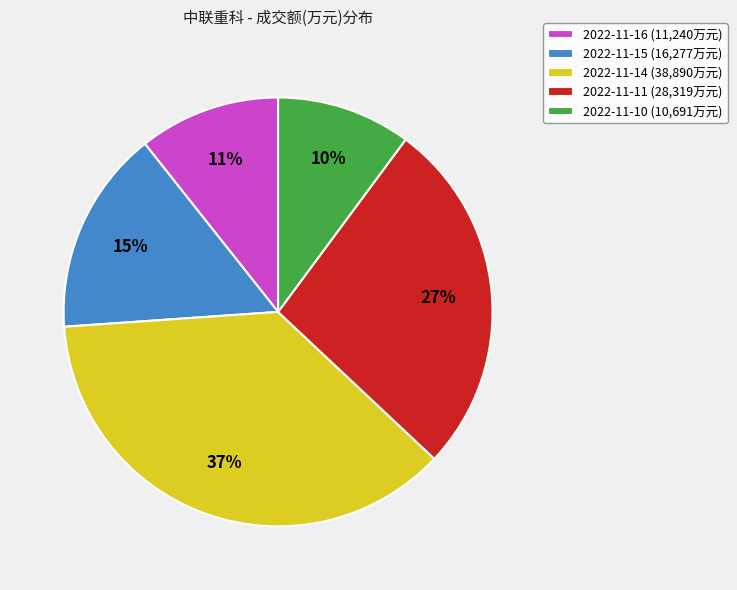

What is the largest slice in the pie chart?

2022-11-14